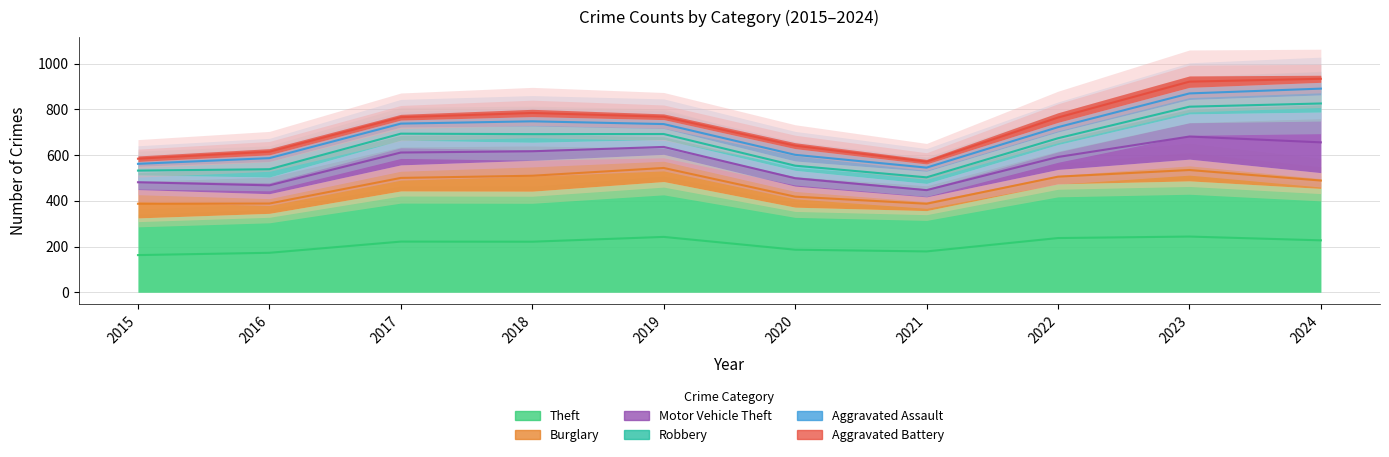

The Robbery series shows 38 at 2015. True or false?

True